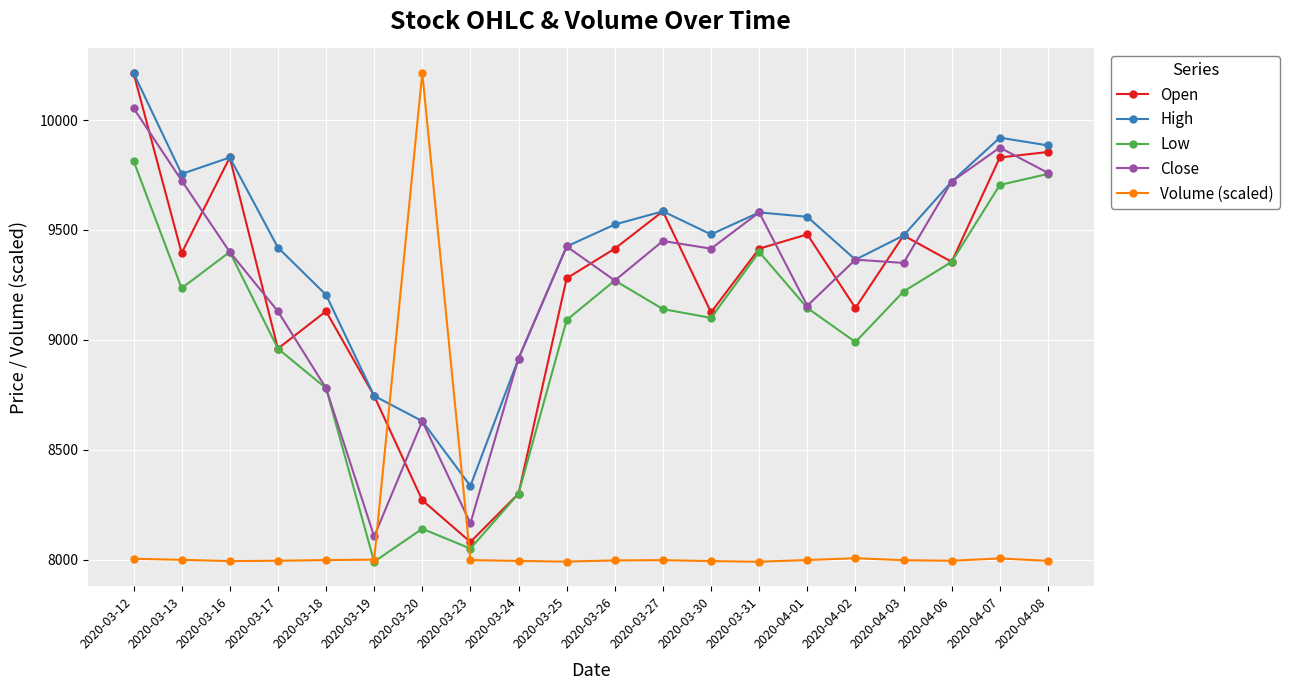

How many lines are shown in the chart?

5